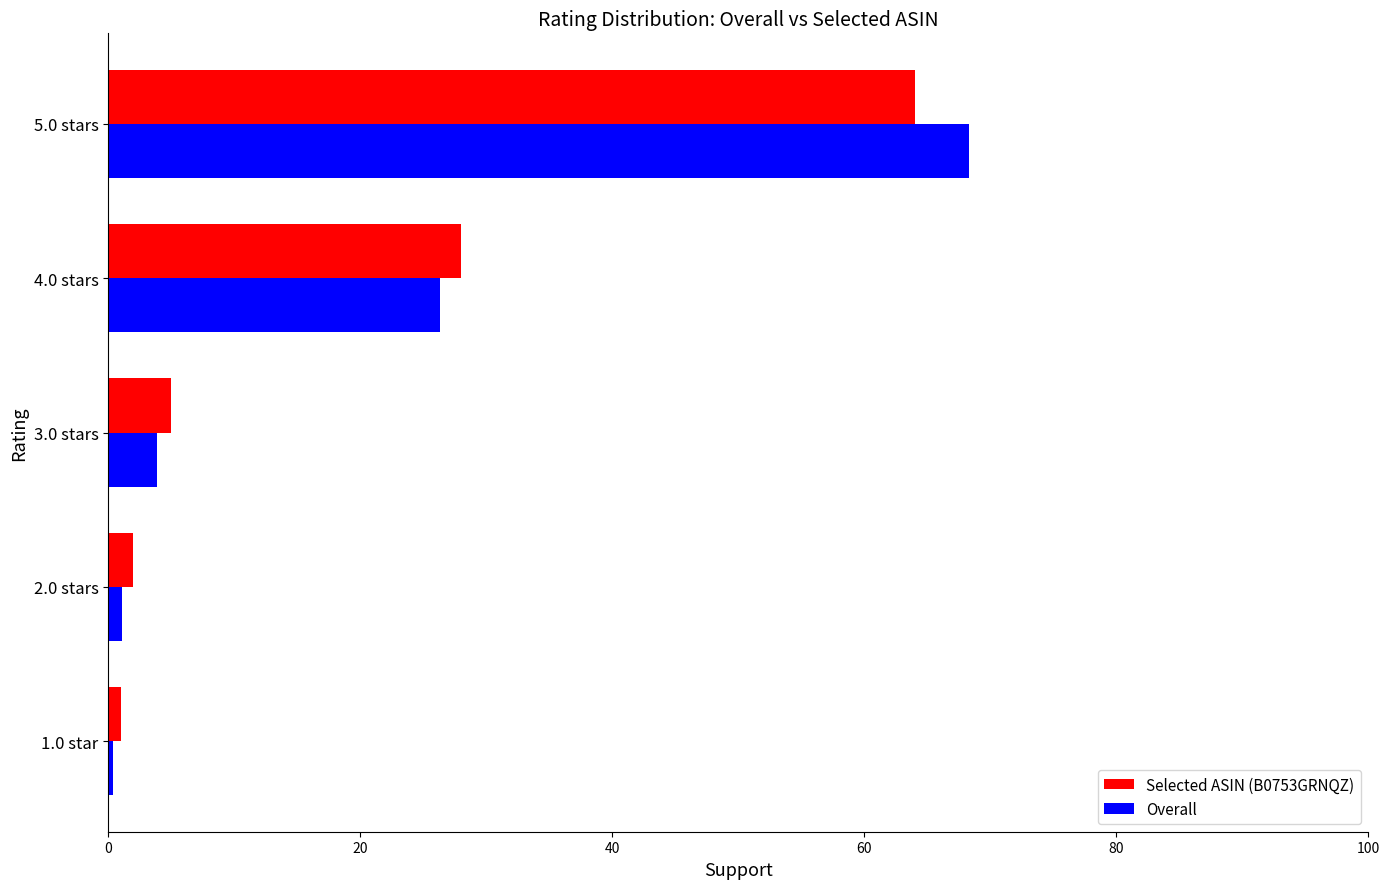

At which label is Selected ASIN (B0753GRNQZ) closest to 32?

4.0 stars